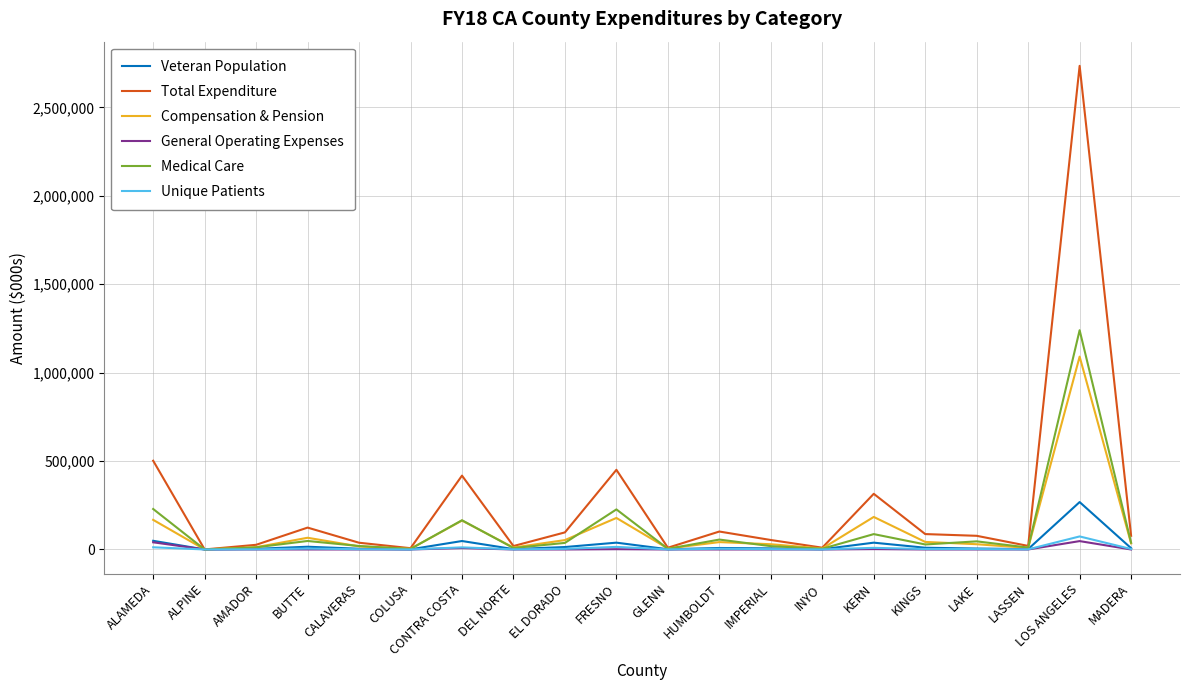

Between ALAMEDA and COLUSA, which series saw the biggest shift?

Total Expenditure